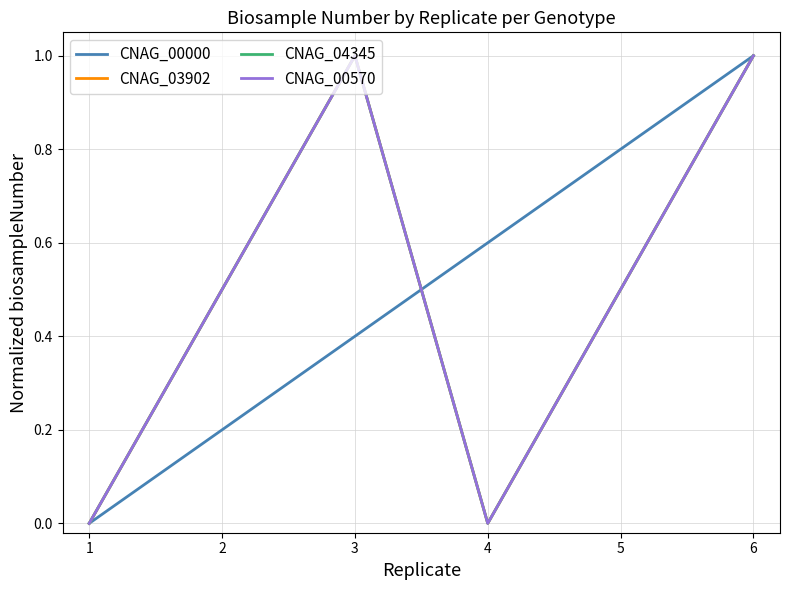

Does the chart display data point markers on the line(s)?

No